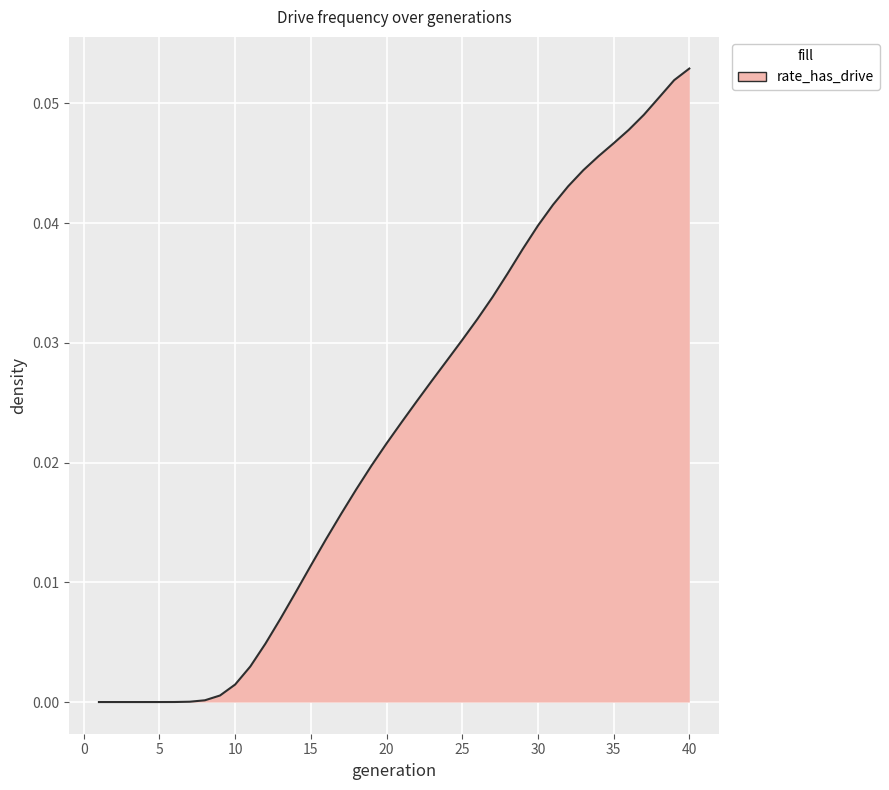

What is the difference between the maximum and minimum values?

0.1